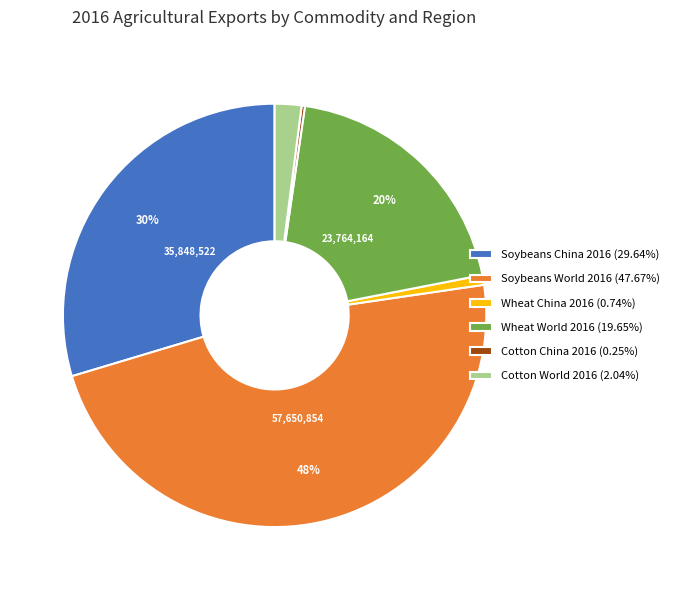

Is Soybeans World 2016 (47.67%) the majority of the pie?

No